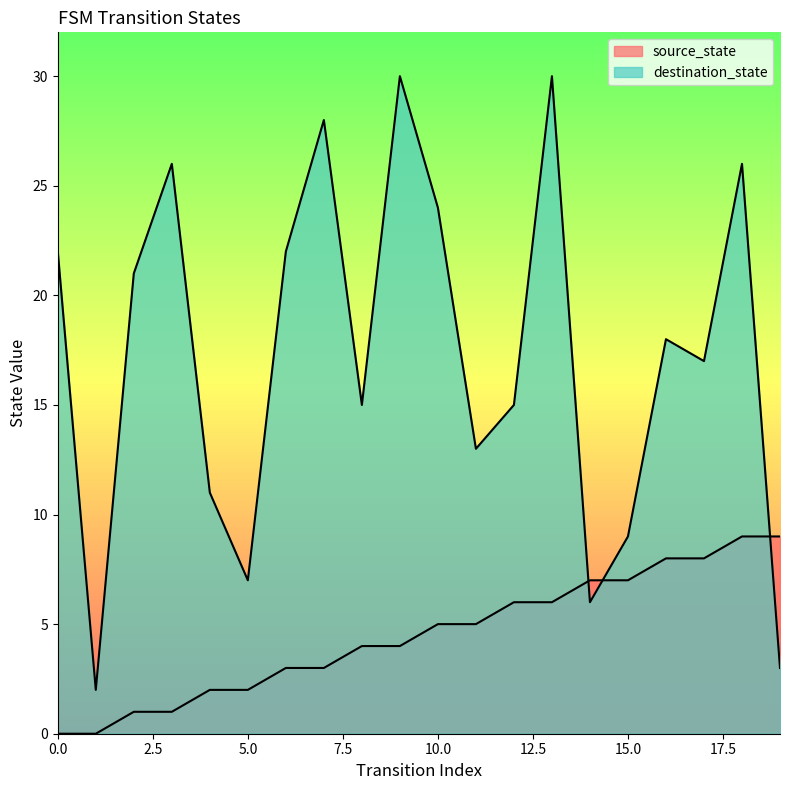

Which series has the largest total across all categories?

destination_state